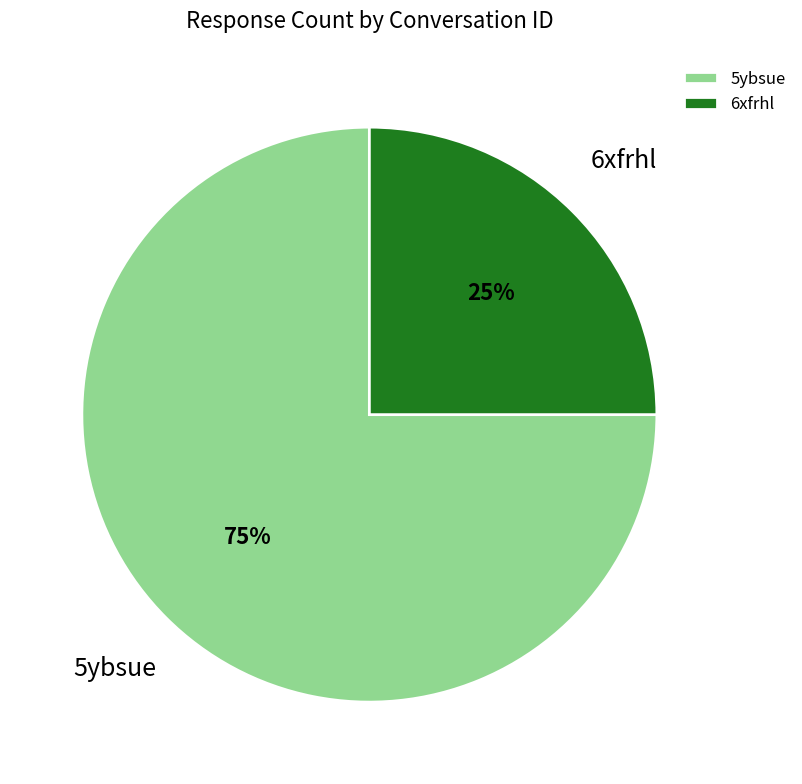

The 5ybsue slice represents 75% of the pie. True or false?

True